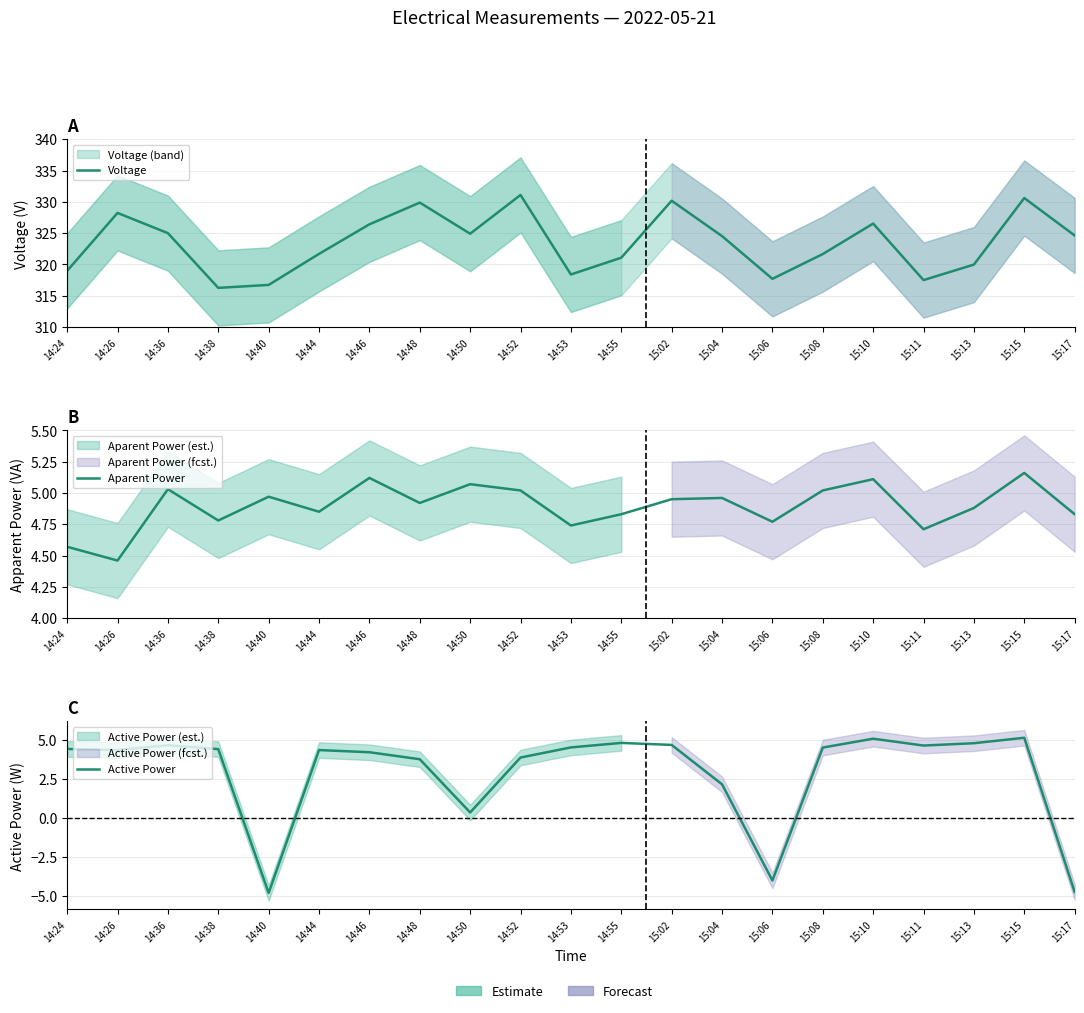

True or false: Active Power and Aparent Power cross at least once.

False